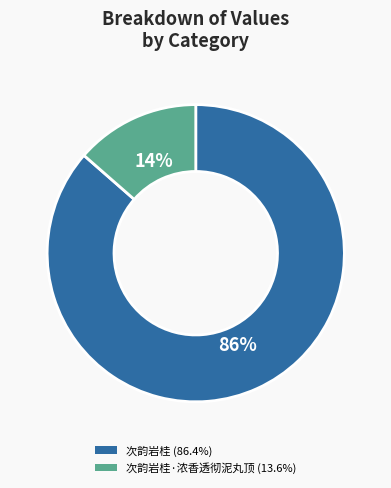

Is there any slice that represents more than half of the pie?

Yes